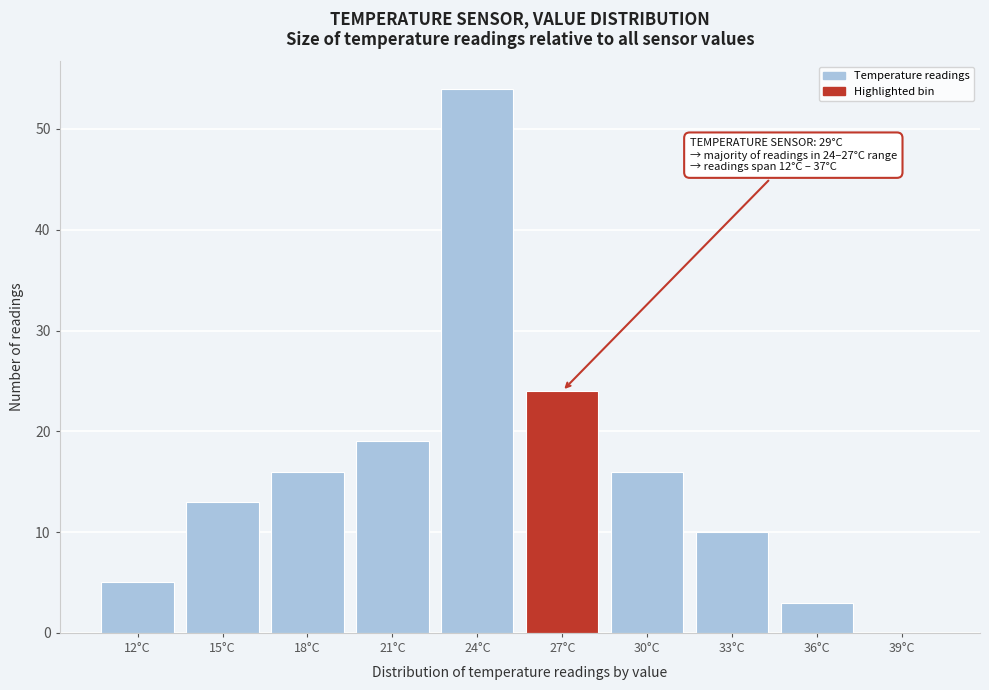

Reading left to right, extract all data points from this chart.

12°C=5	15°C=13	18°C=16	21°C=19	24°C=54	27°C=24	30°C=16	33°C=10	36°C=3	39°C=0